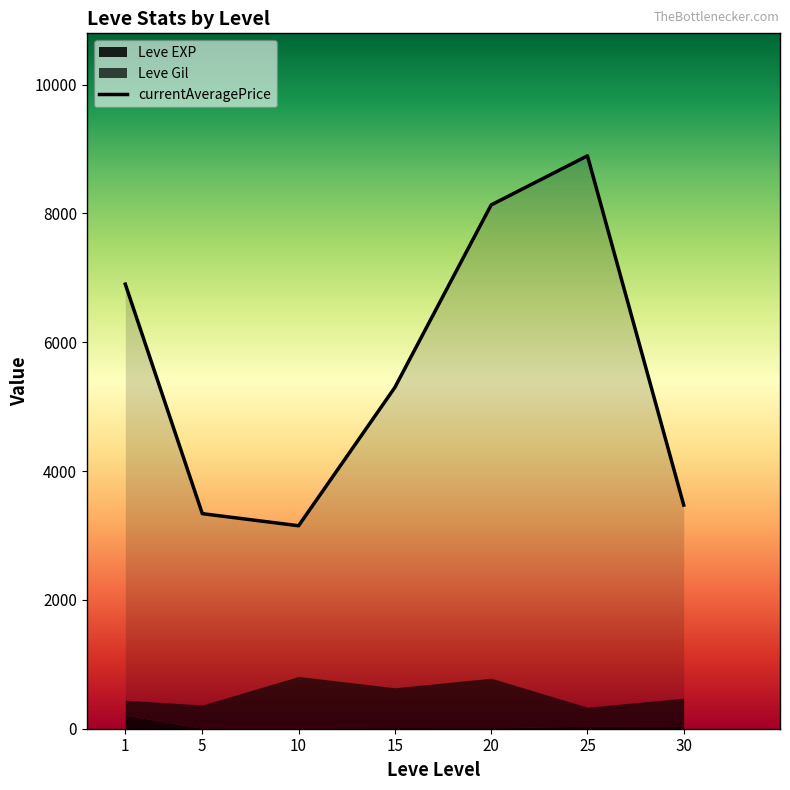

Rank the categories by value from lowest to highest.

10, 5, 30, 15, 1, 20, 25